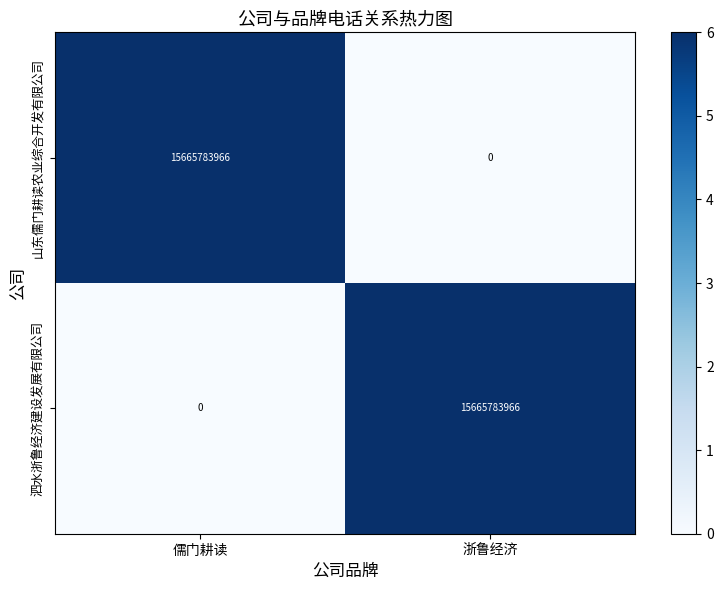

At which label is 泗水浙鲁经济建设发展有限公司 closest to 7832891983?

儒门耕读